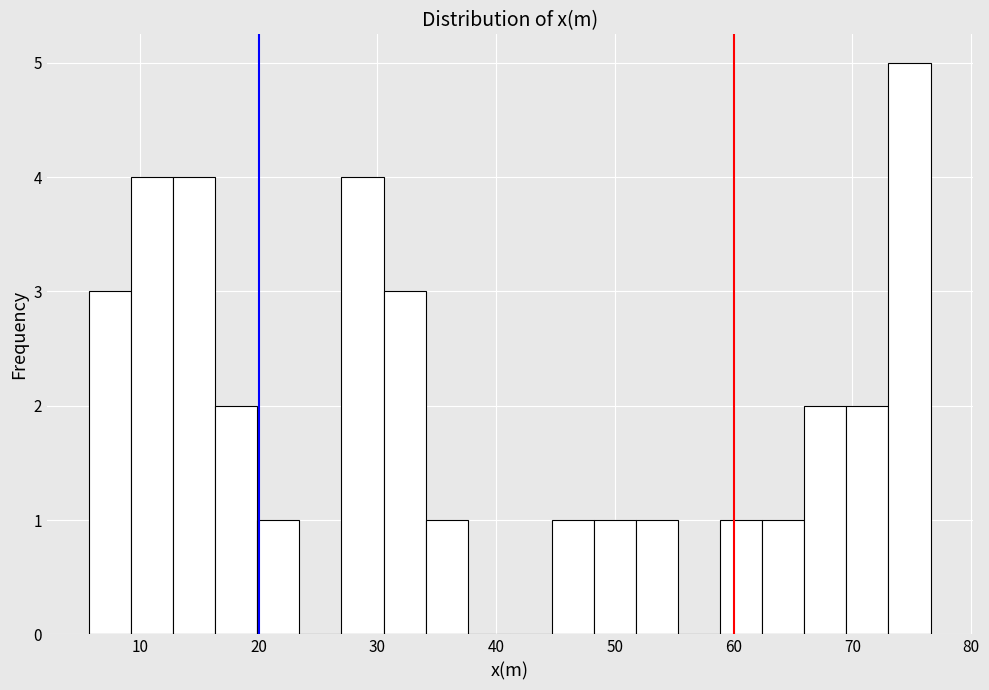

Around what value on the x-axis is the tallest bar? Give the approximate position of its centre, as read against the axis.

75